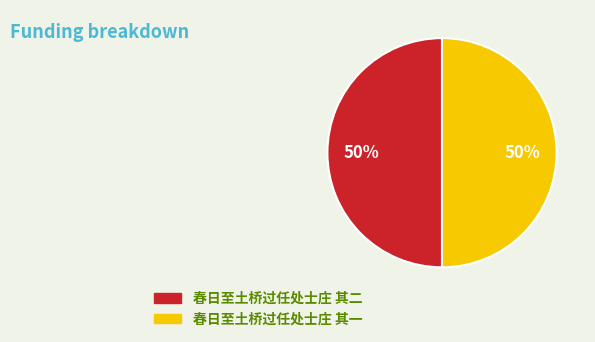

Approximately how many times larger is the value at 春日至土桥过任处士庄 其一 compared to 春日至土桥过任处士庄 其二?

1.0